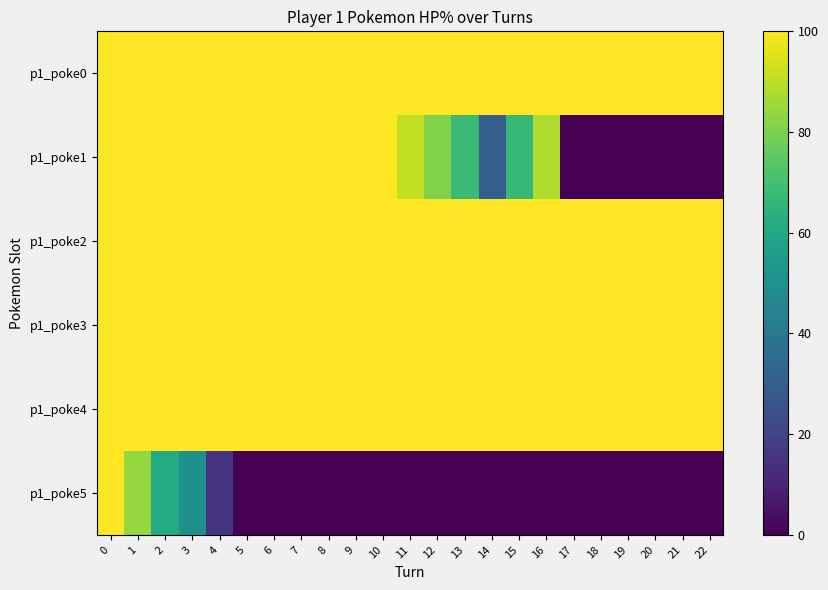

Reading left to right, what are all the values shown in this chart?

p1_poke0: 0=100	1=100	2=100	3=100	4=100	5=100	6=100	7=100	8=100	9=100	10=100	11=100	12=100	13=100	14=100	15=100	16=100	17=100	18=100	19=100	20=100	21=100	22=100
p1_poke1: 0=100	1=100	2=100	3=100	4=100	5=100	6=100	7=100	8=100	9=100	10=100	11=91	12=81	13=68	14=30	15=67	16=88	17=0	18=0	19=0	20=0	21=0	22=0
p1_poke2: 0=100	1=100	2=100	3=100	4=100	5=100	6=100	7=100	8=100	9=100	10=100	11=100	12=100	13=100	14=100	15=100	16=100	17=100	18=100	19=100	20=100	21=100	22=100
p1_poke3: 0=100	1=100	2=100	3=100	4=100	5=100	6=100	7=100	8=100	9=100	10=100	11=100	12=100	13=100	14=100	15=100	16=100	17=100	18=100	19=100	20=100	21=100	22=100
p1_poke4: 0=100	1=100	2=100	3=100	4=100	5=100	6=100	7=100	8=100	9=100	10=100	11=100	12=100	13=100	14=100	15=100	16=100	17=100	18=100	19=100	20=100	21=100	22=100
p1_poke5: 0=100	1=84	2=61	3=50	4=15	5=0	6=0	7=0	8=0	9=0	10=0	11=0	12=0	13=0	14=0	15=0	16=0	17=0	18=0	19=0	20=0	21=0	22=0